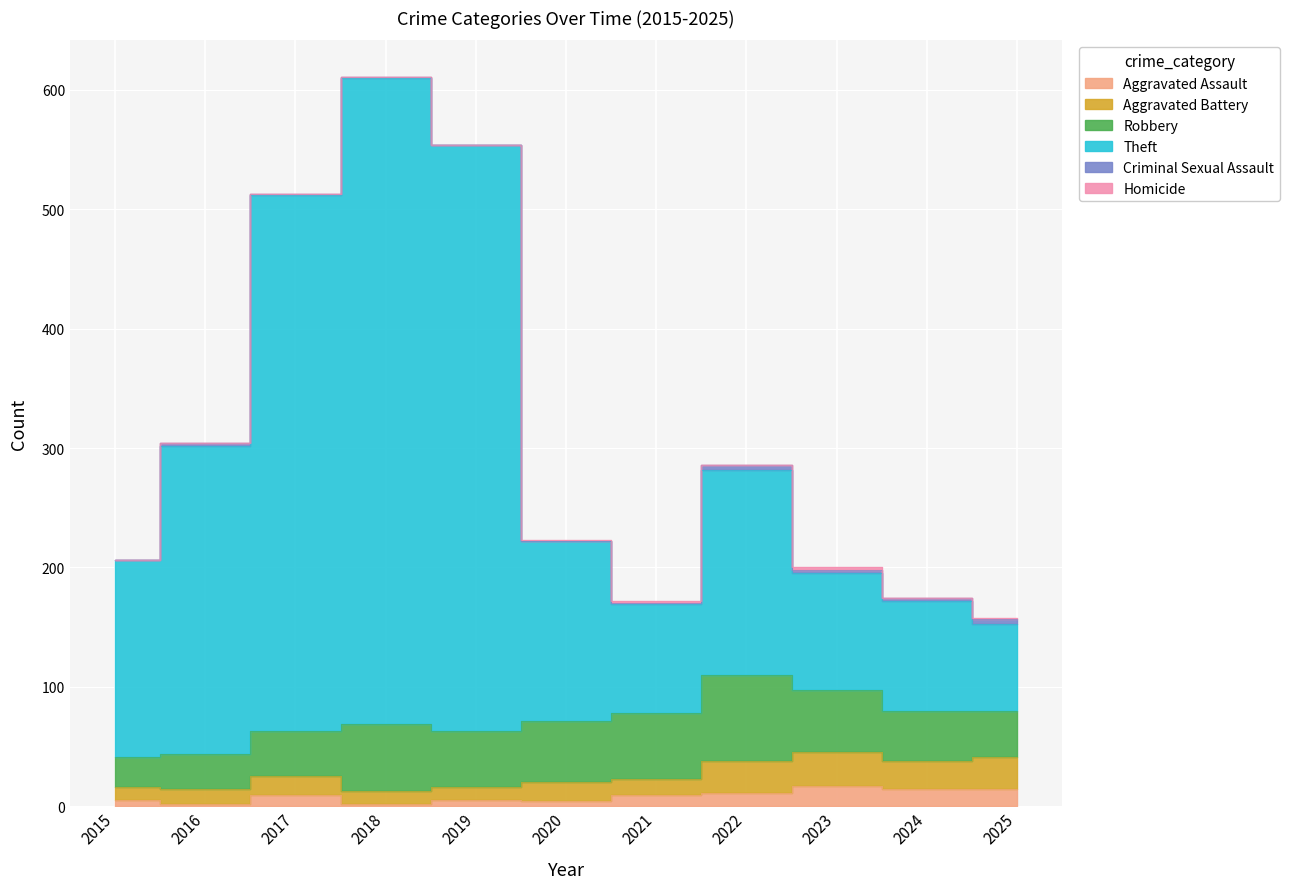

How many interior local peaks does the Aggravated Assault series have?

3